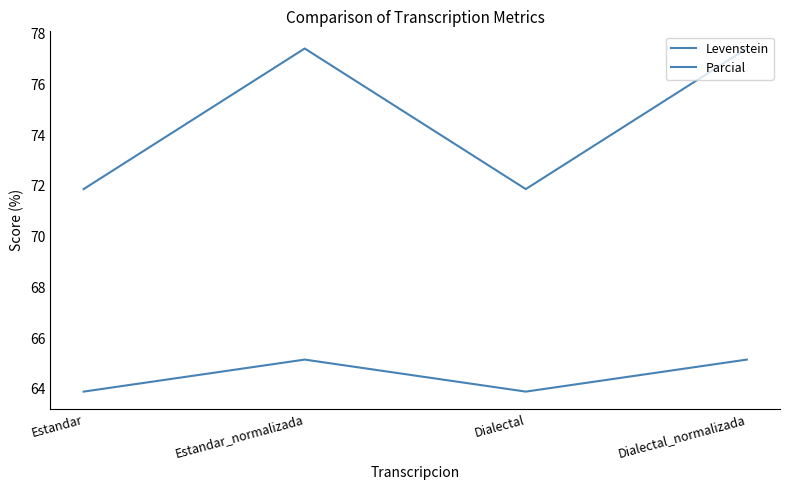

Does the chart display data point markers on the line(s)?

No